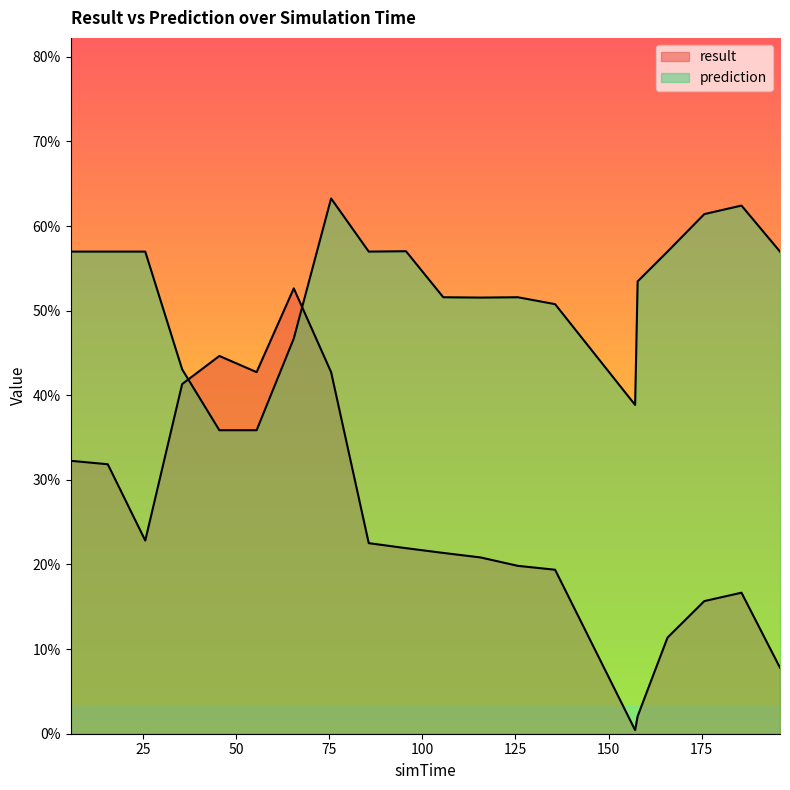

At which category is the sum across all series the highest?

75.517